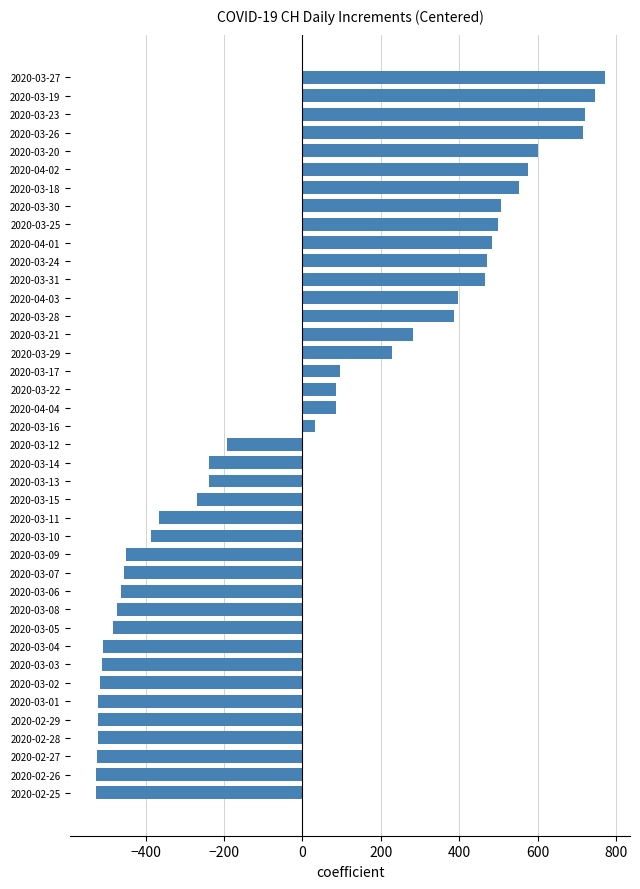

What is the difference between the maximum and minimum values?

1297.0